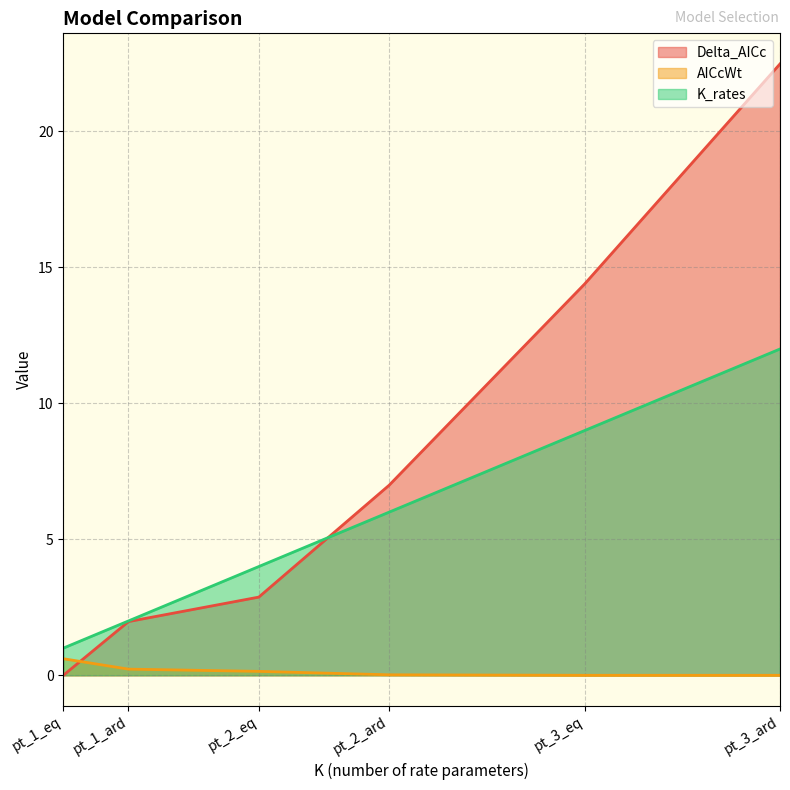

How many series are shown in this chart?

3